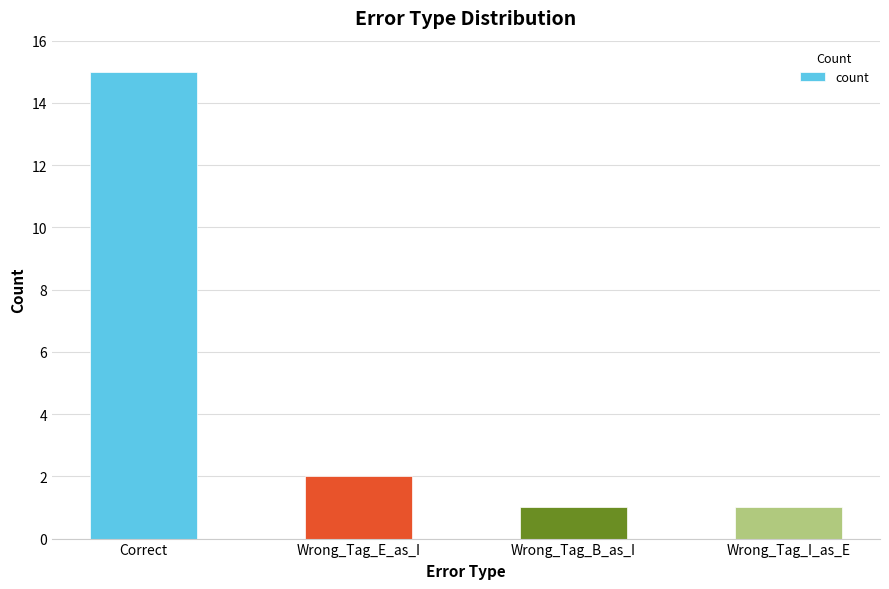

At which category does the chart reach its peak across all series?

Correct